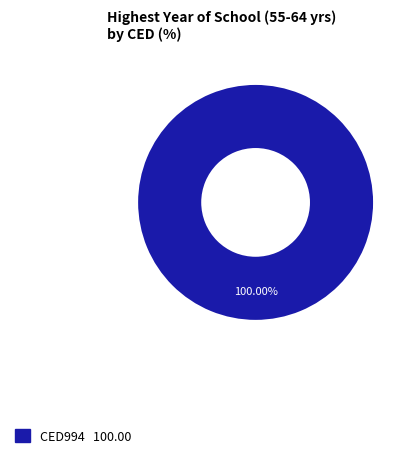

Is there a majority slice in this chart?

Yes